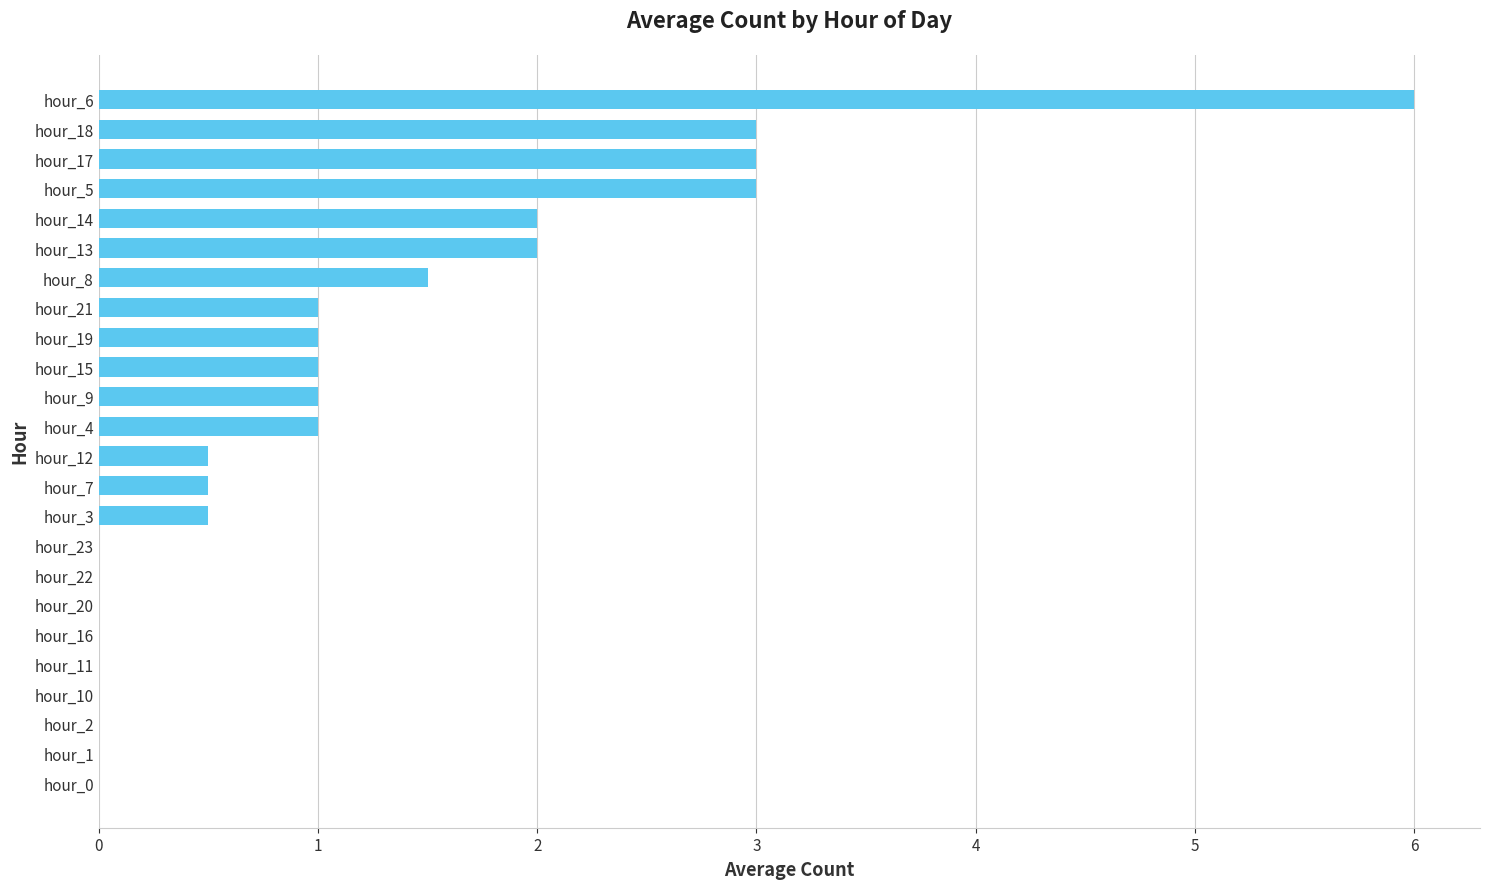

What is the change in value from hour_7 to hour_18?

+2.5